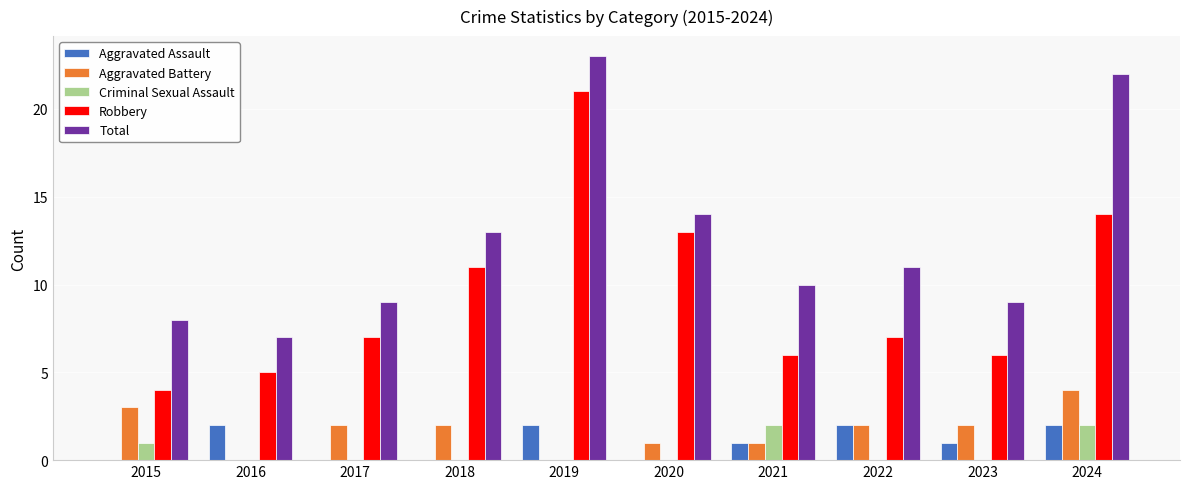

Which series changed the most between 2020 and 2023?

Robbery